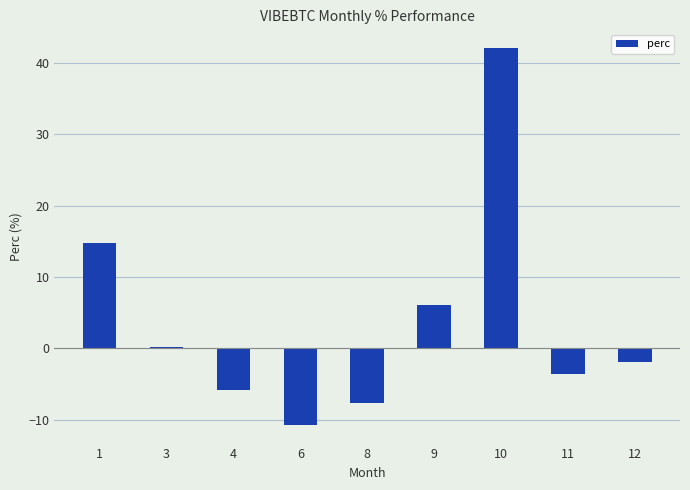

Which label corresponds to the smallest value in the chart?

6